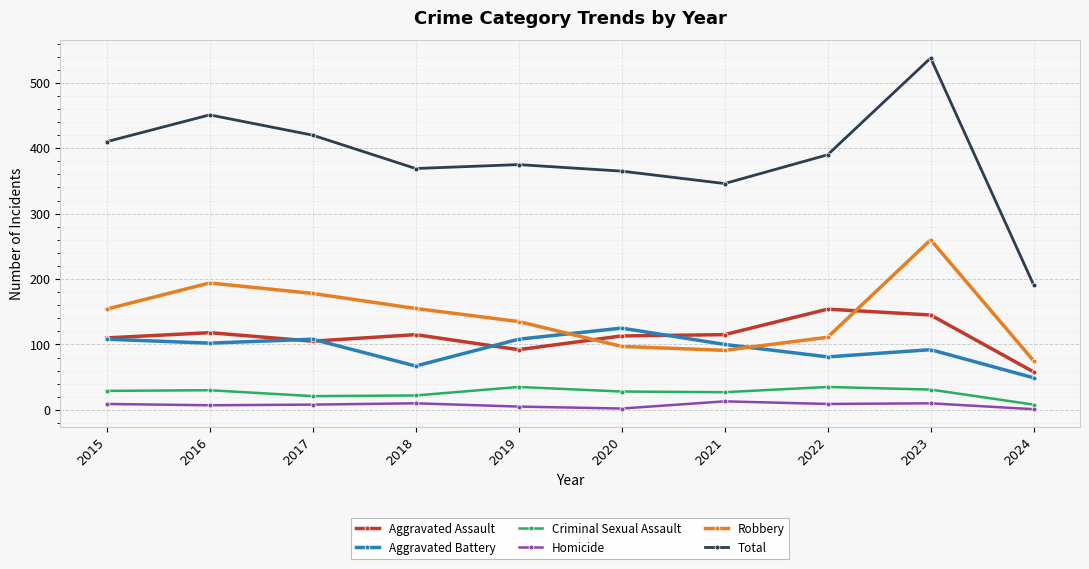

What is the maximum value for Criminal Sexual Assault?

35